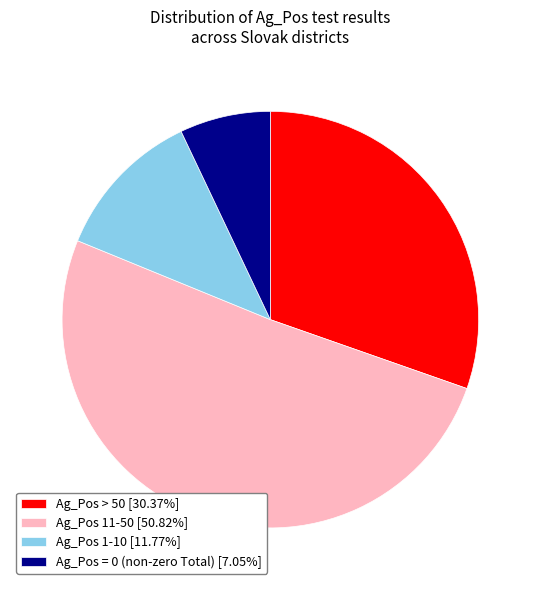

Does Ag_Pos 11-50 [50.82%] account for over 50% of the chart?

Yes